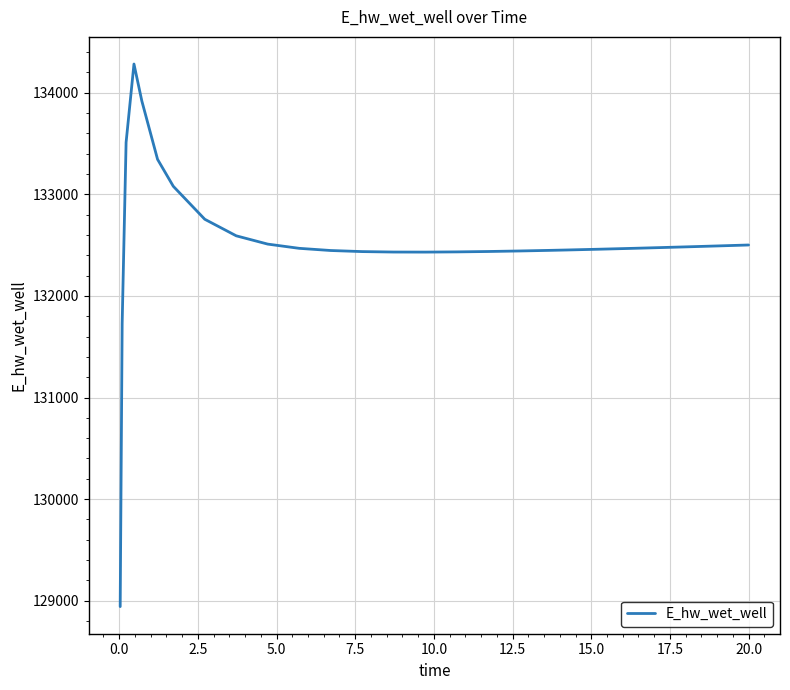

What is the minimum value shown in the chart?

128941.9